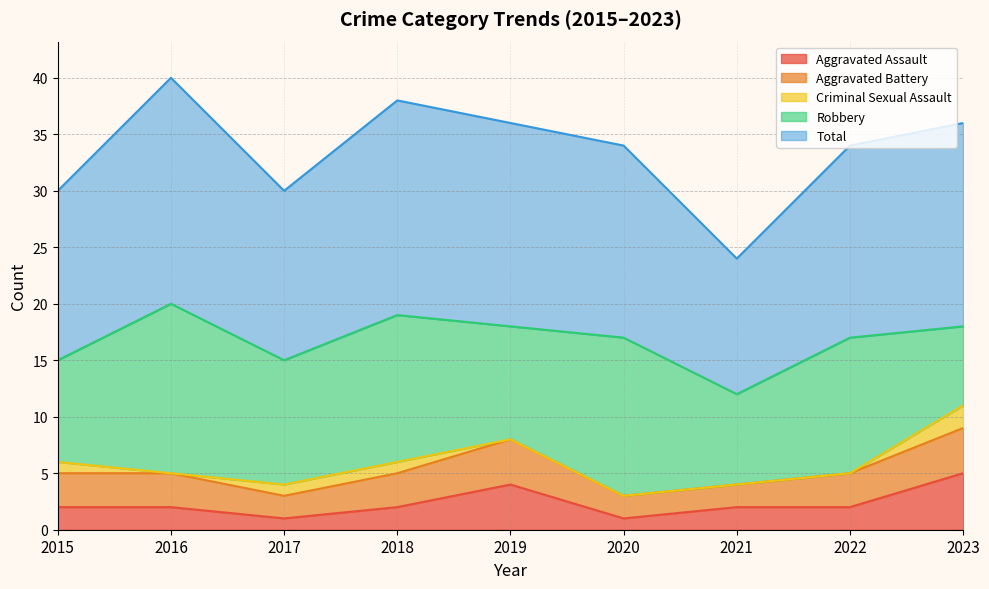

What is the approximate value of Robbery at 2017?

11